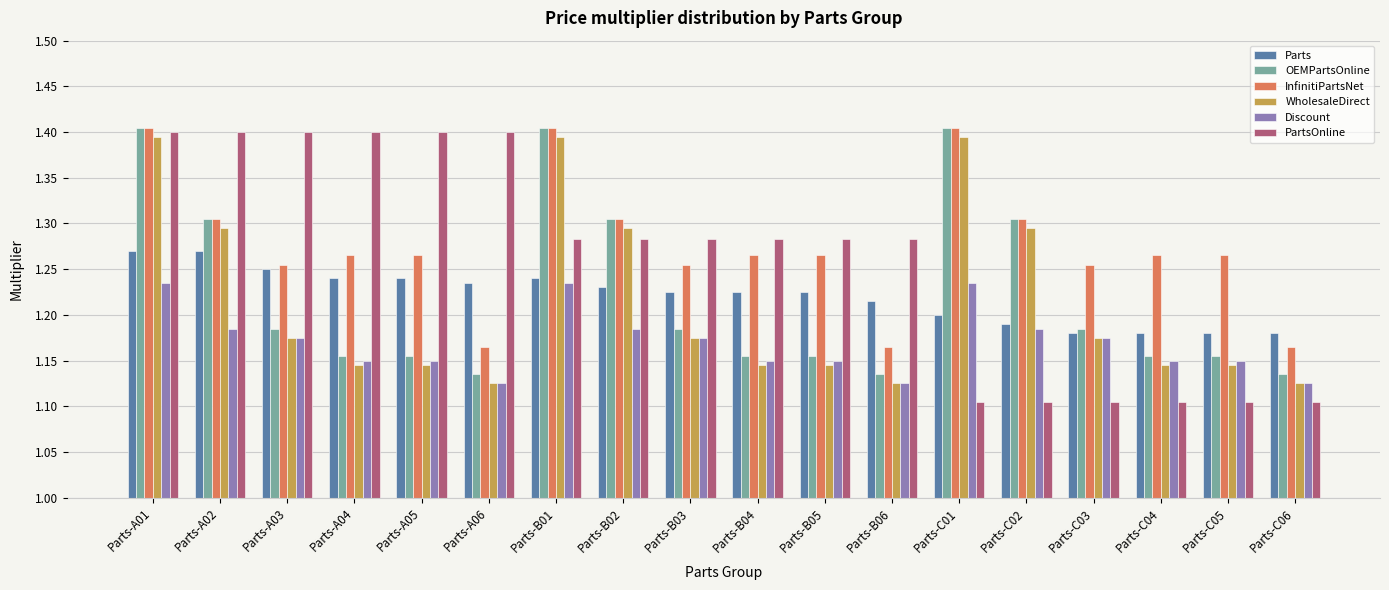

Count the number of categories in the chart.

18